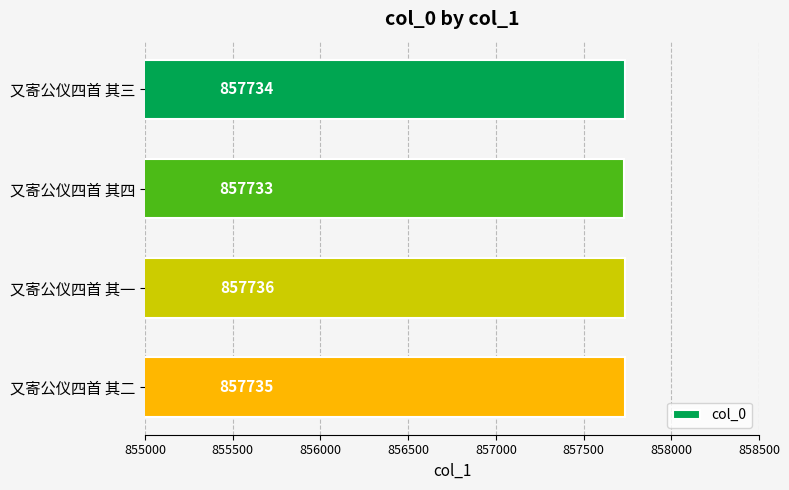

List the labels in order of value, smallest first.

又寄公仪四首 其四, 又寄公仪四首 其三, 又寄公仪四首 其二, 又寄公仪四首 其一